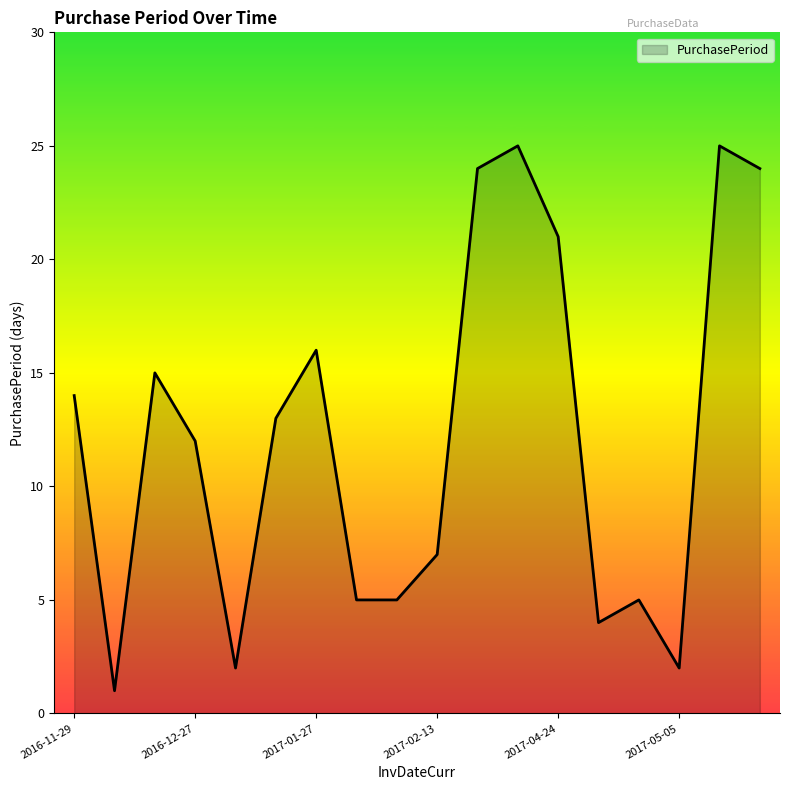

What is the difference between the maximum and minimum values?

24